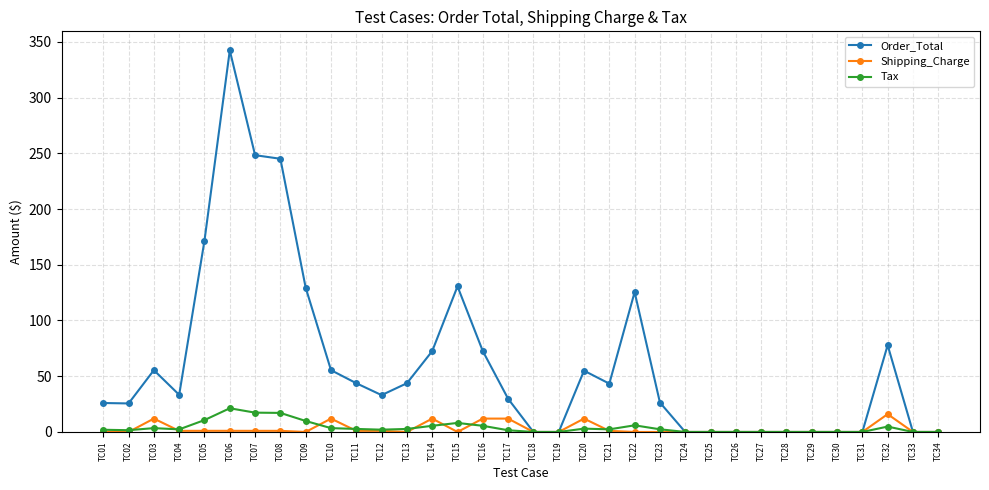

How many lines are shown in the chart?

3